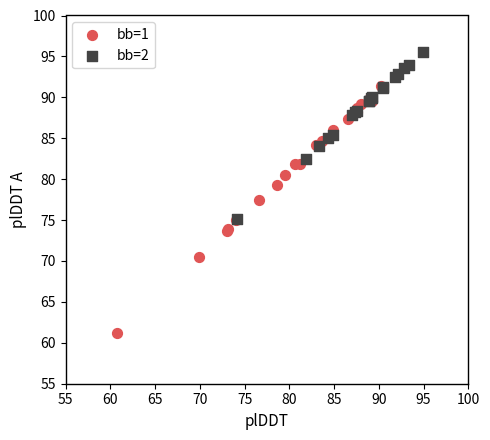

Which series has the widest spread of Y values?

bb=1